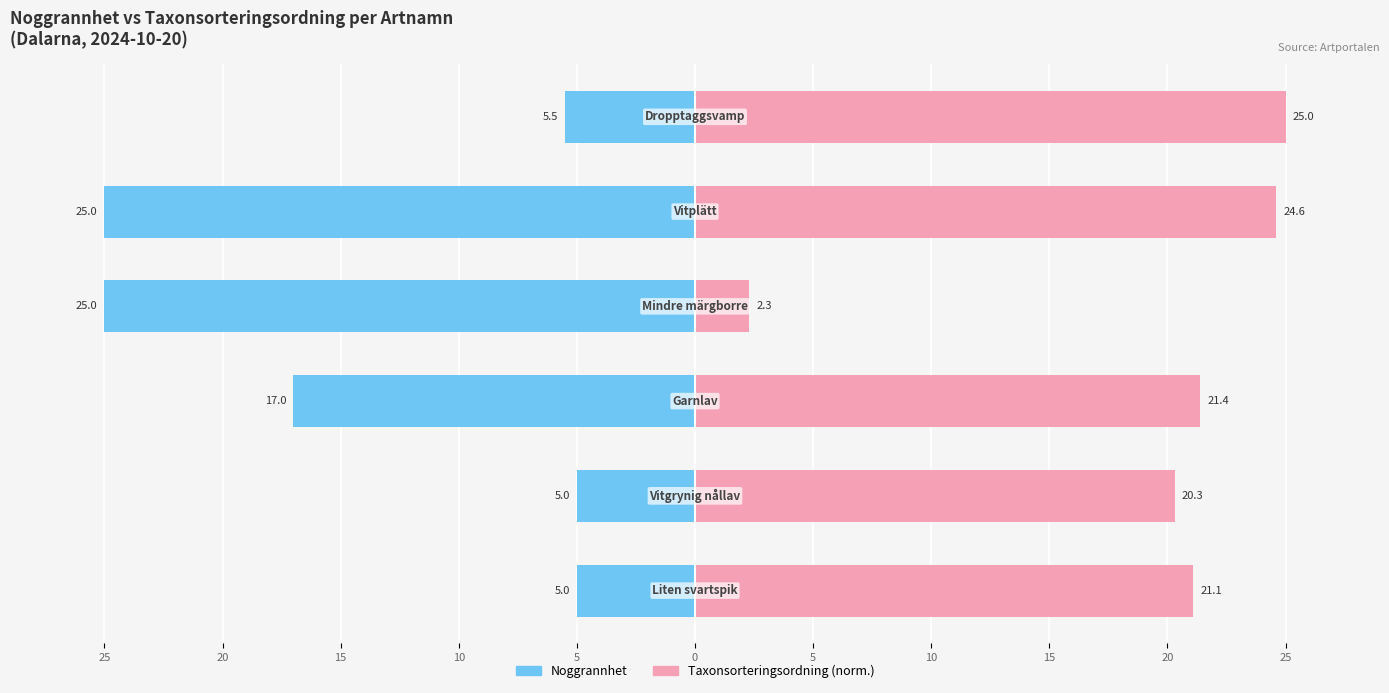

Read the Noggrannhet value at 0.

-5.5